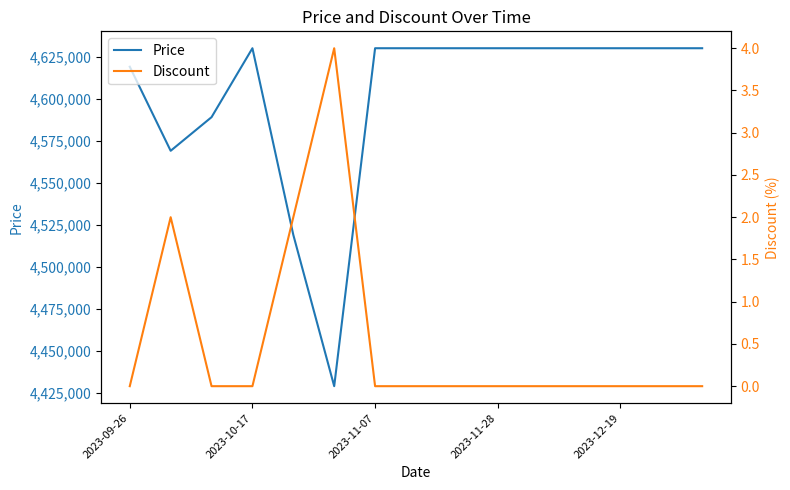

What is the maximum value for Price?

4630000